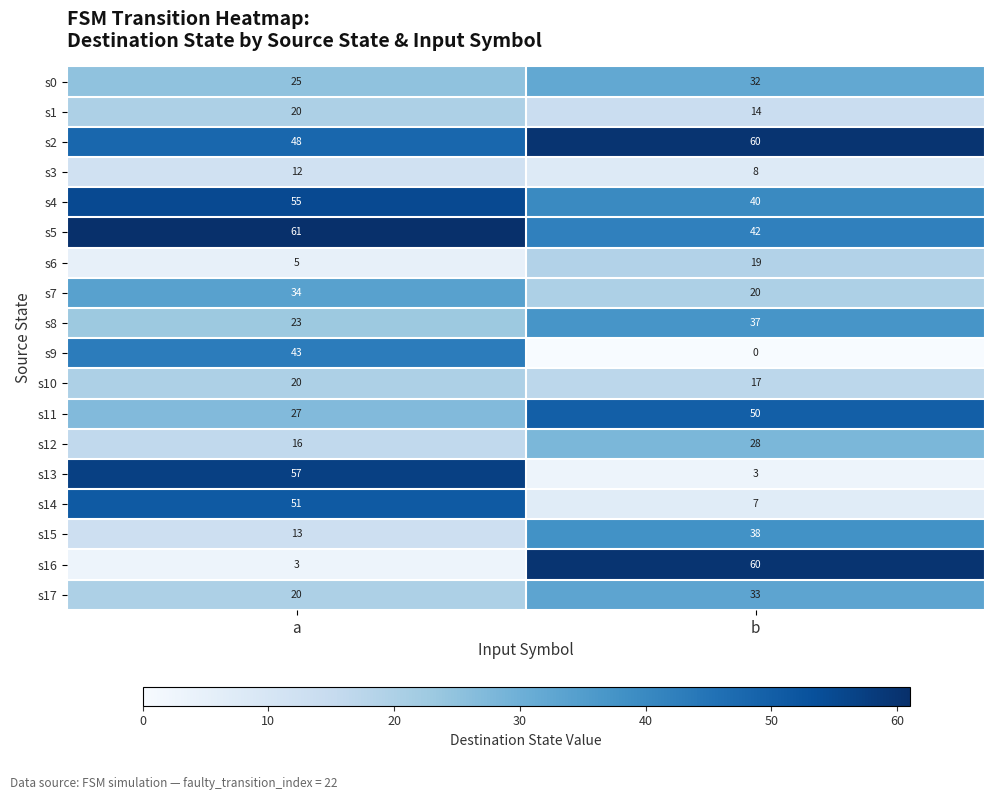

What is the total value across all series at b?

508